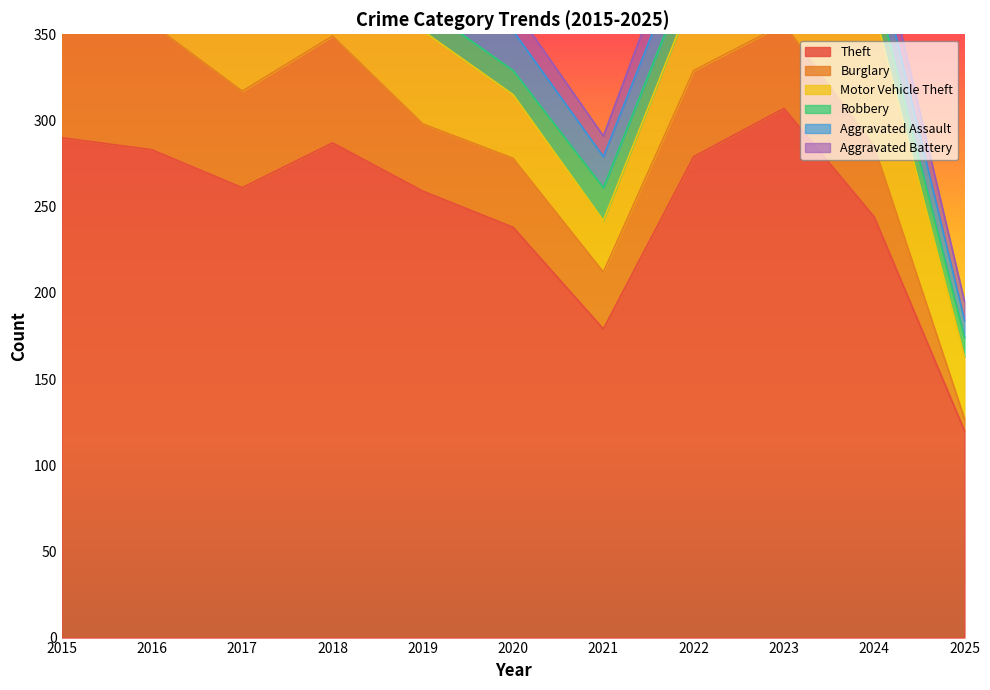

Between 2020 and 2017, which is larger?

2017